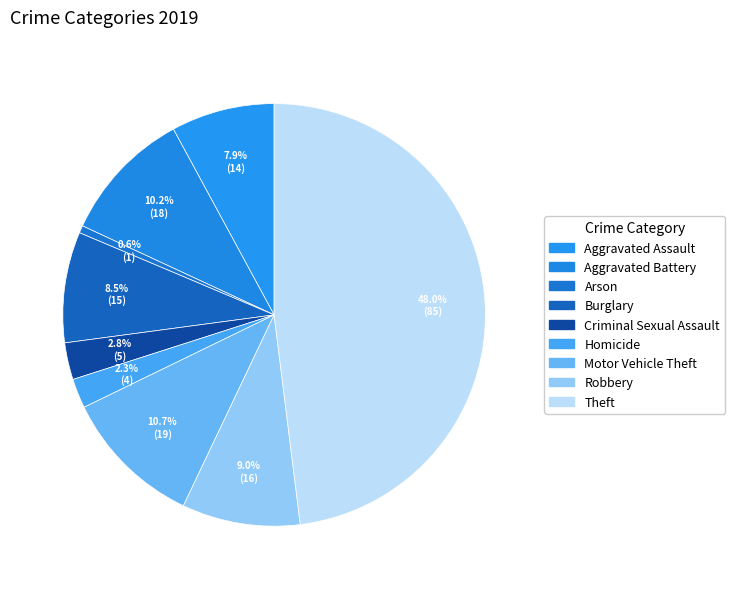

What is the smallest slice in the pie chart?

Arson